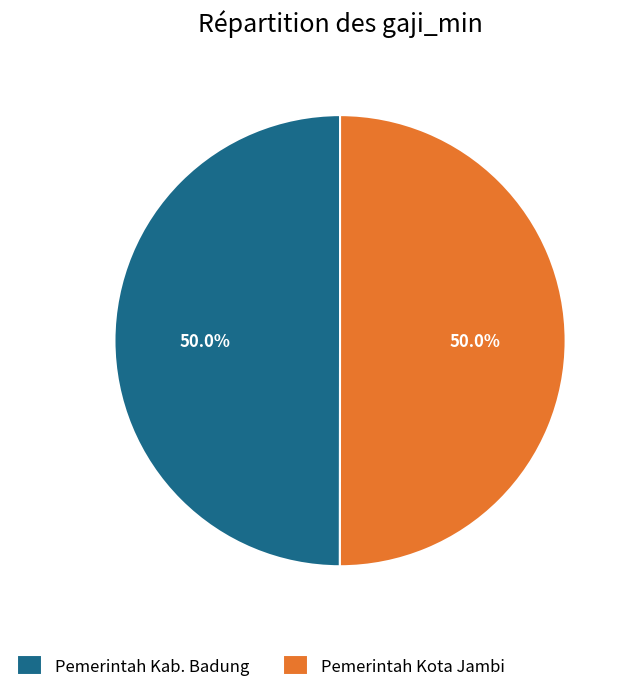

What portion of the pie excludes Pemerintah Kab. Badung?

50.0%